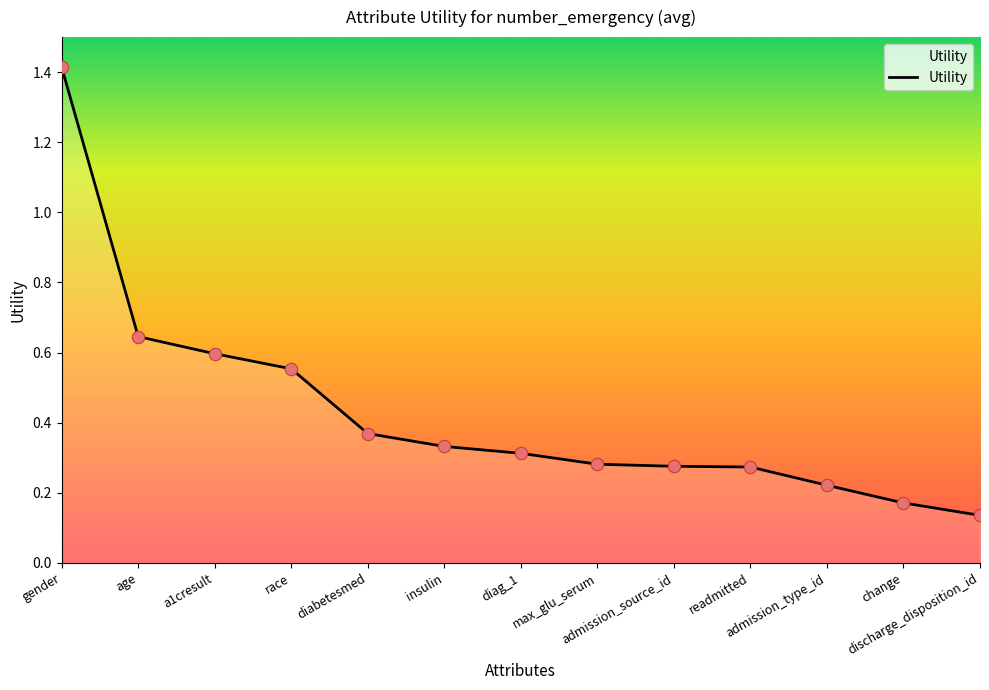

What is the change in value from race to readmitted?

-0.3